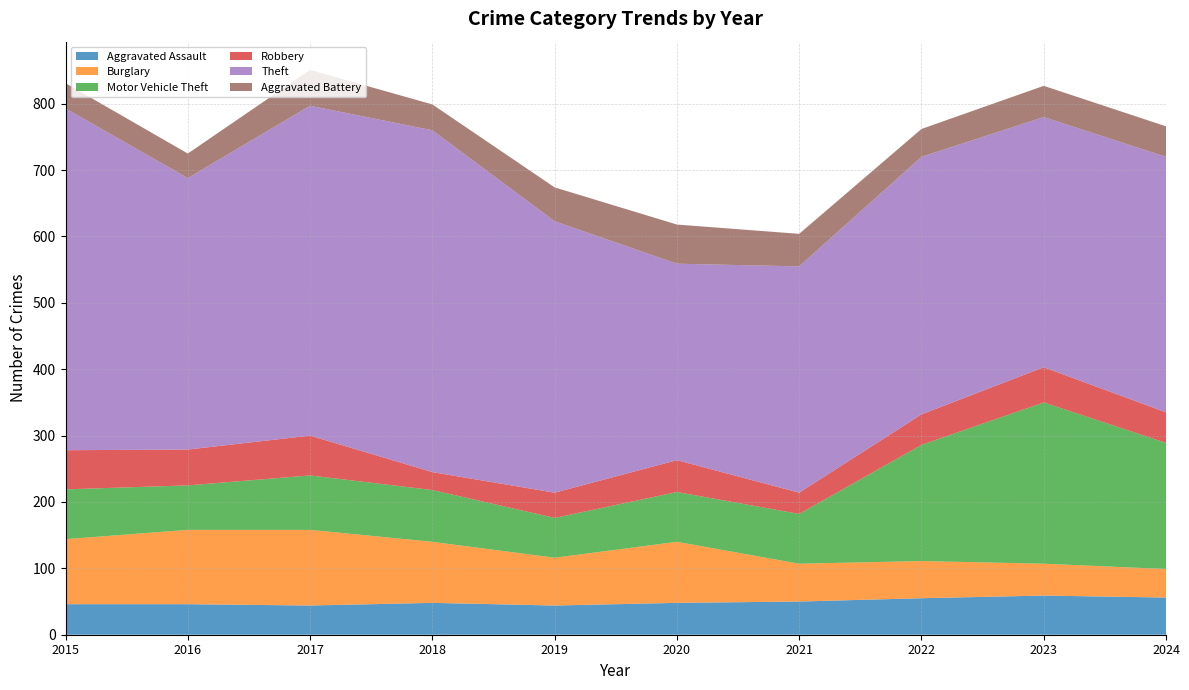

Reading left to right, what are all the values shown in this chart?

Aggravated Assault: 46	46	44	48	44	48	50	55	59	56
Burglary: 98	112	114	92	72	92	57	56	48	43
Motor Vehicle Theft: 75	67	82	78	60	75	75	175	243	190
Robbery: 59	54	60	27	38	48	32	46	53	46
Theft: 515	409	497	515	409	296	341	388	377	385
Aggravated Battery: 38	37	54	39	51	59	49	42	47	46